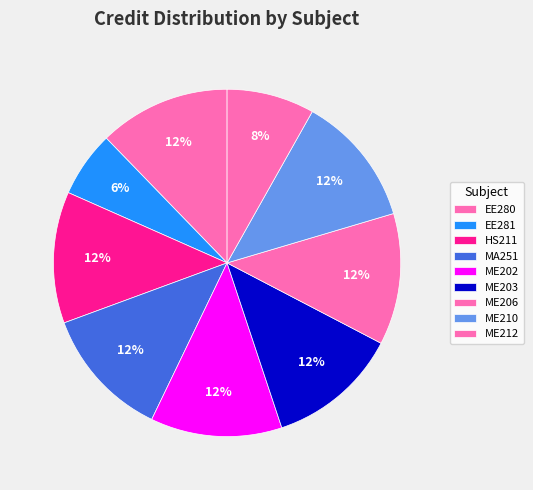

How many segments does this pie chart have?

9